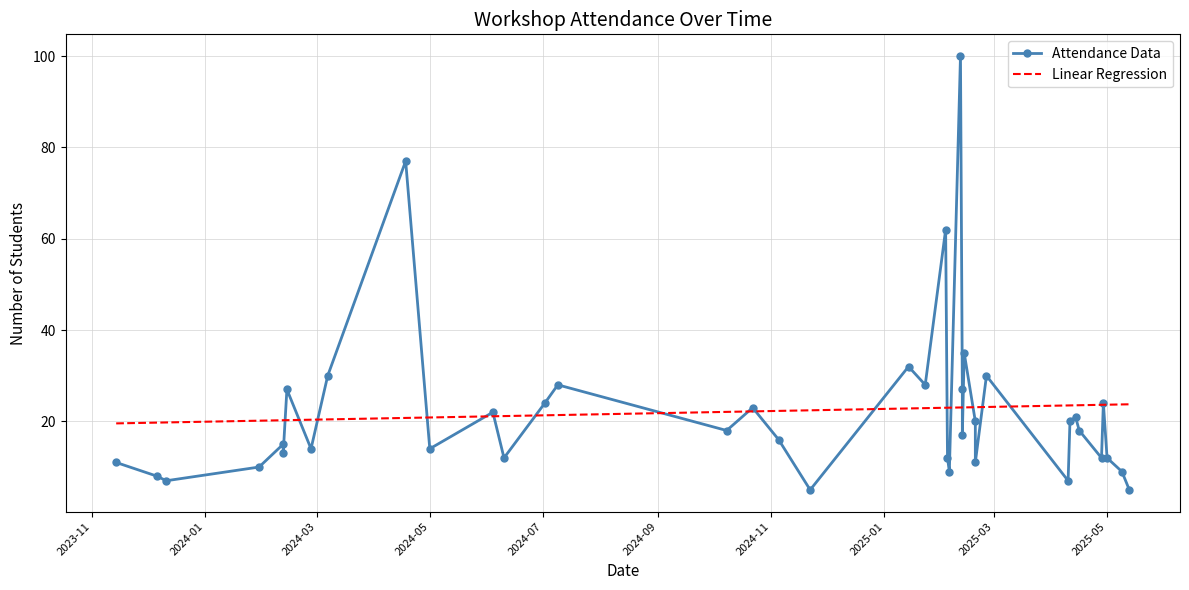

Rank the series by their average value, from highest to lowest.

Attendance Data, Linear Regression